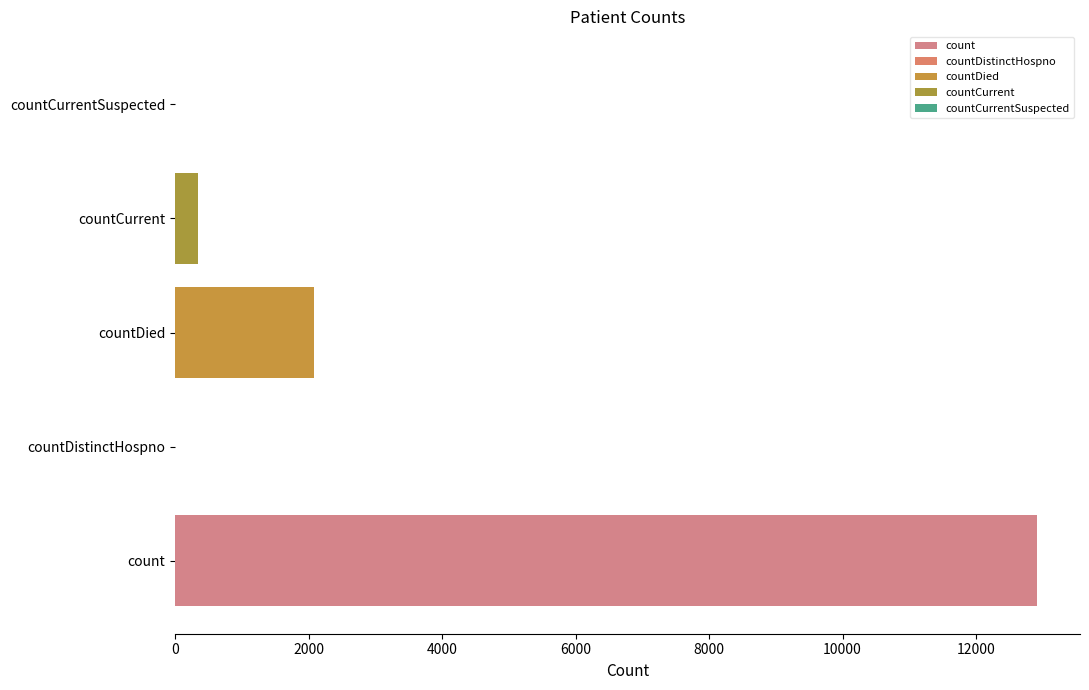

How many categories are shown in the chart?

5